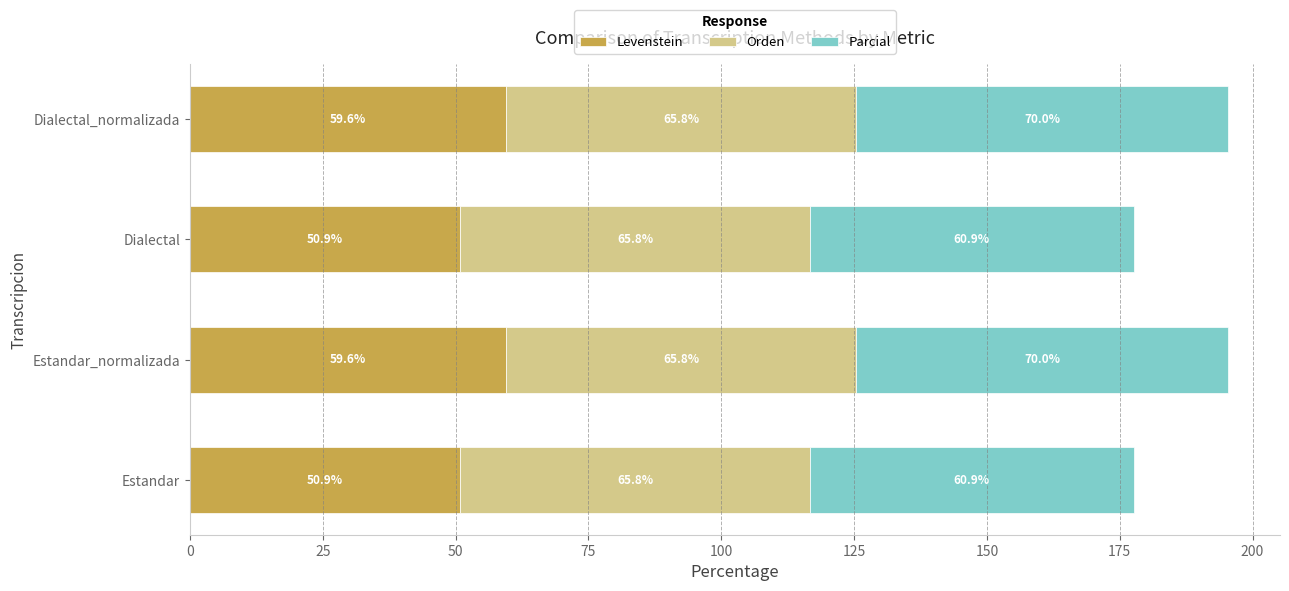

What is the difference between the second highest and minimum values in the Levenstein series?

8.7